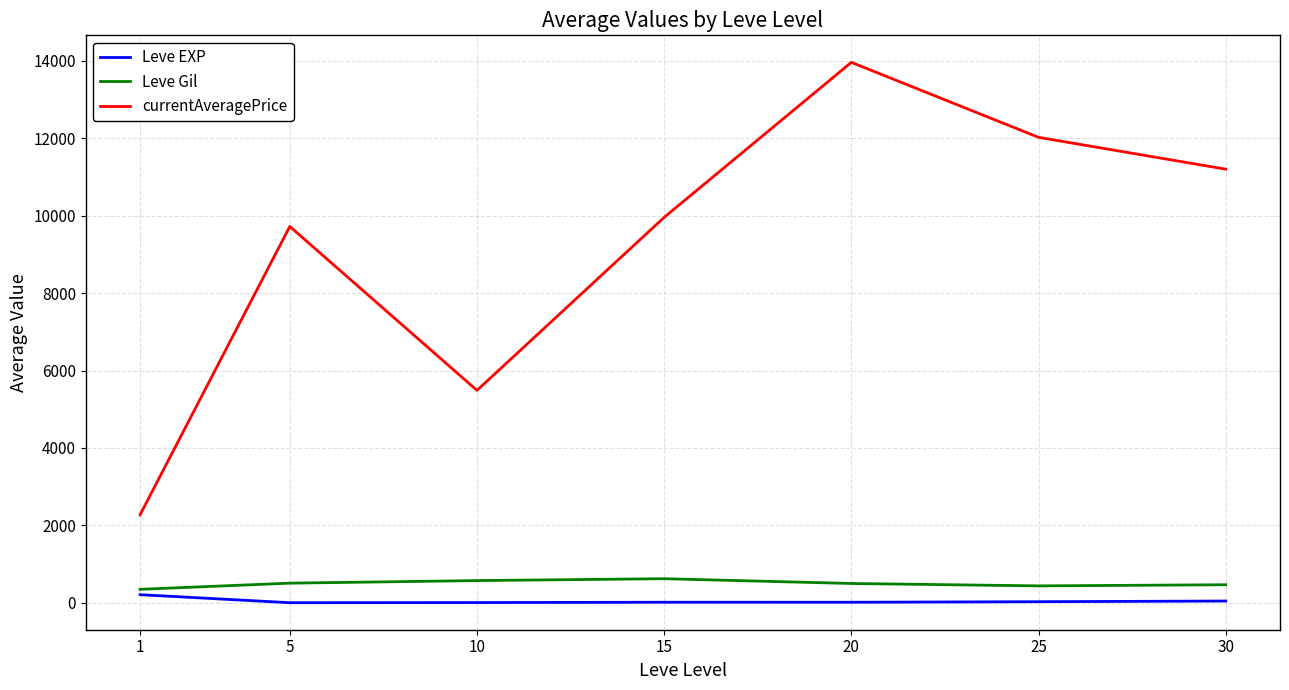

Where is Leve EXP nearest to the value 107?

30